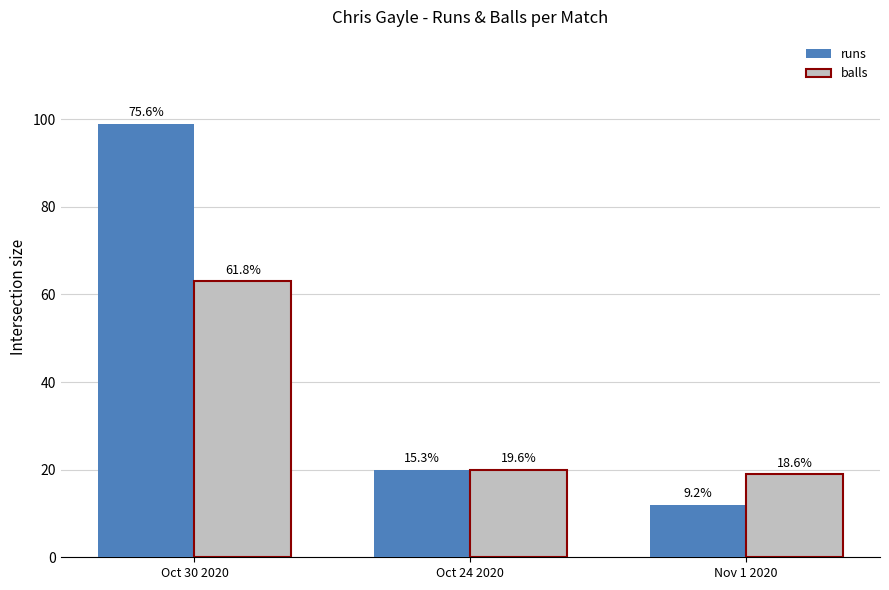

True or false: runs has a value of 99 at Oct 30 2020.

True